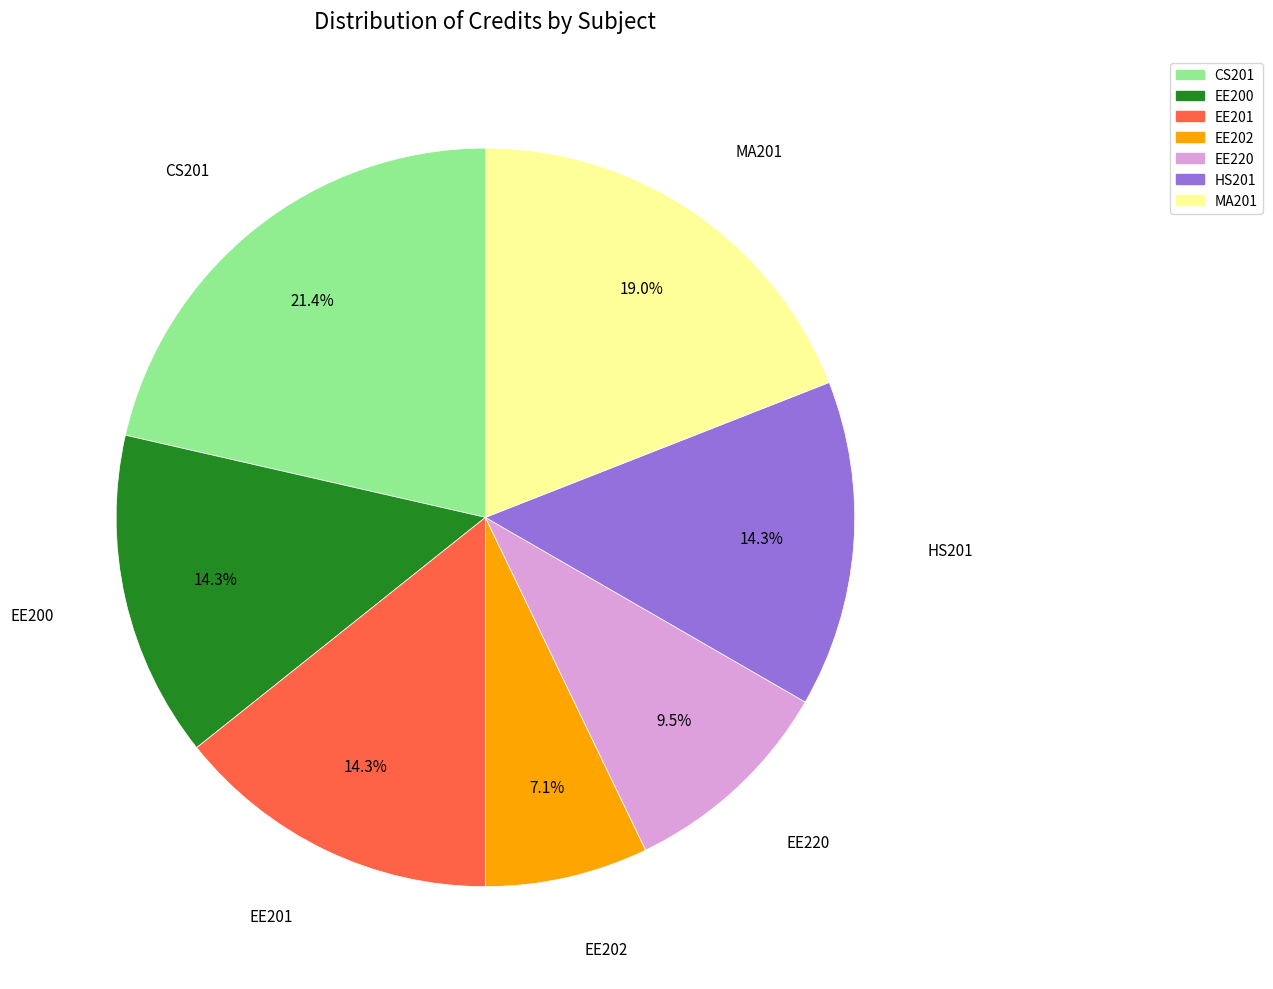

How many slices are in this pie chart?

7